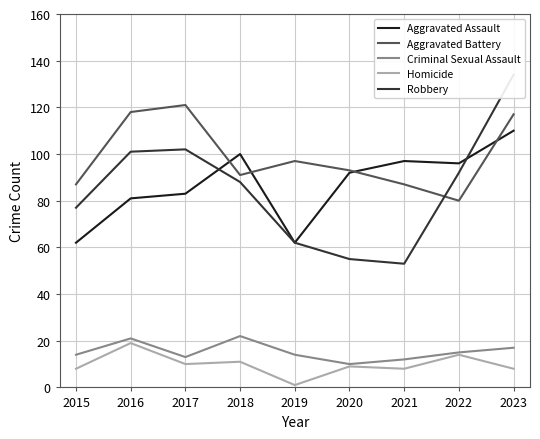

Where is the first local minimum for Homicide?

2017